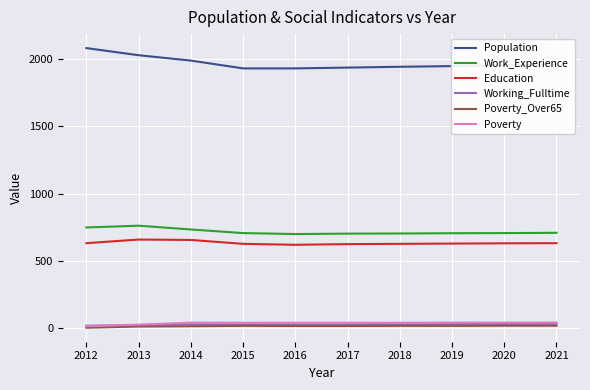

Which series has the largest total across all categories?

Population